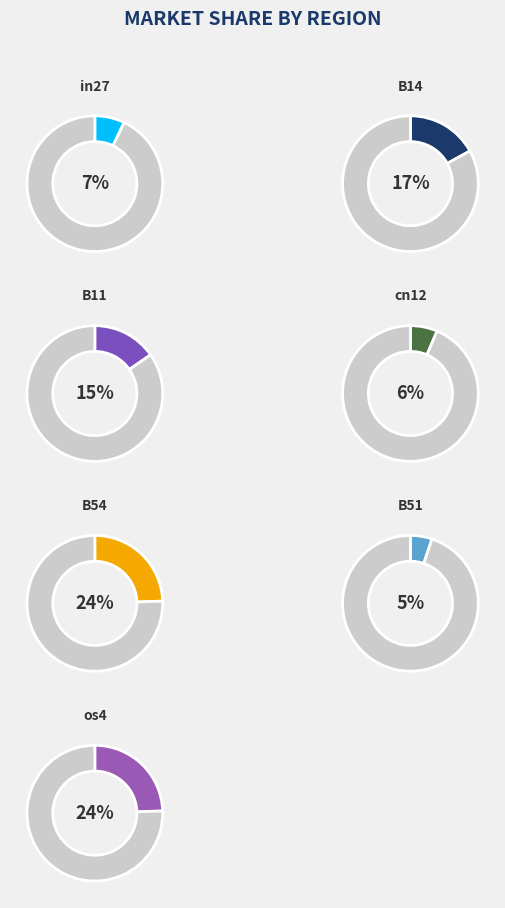

Count the number of slices in the pie.

7